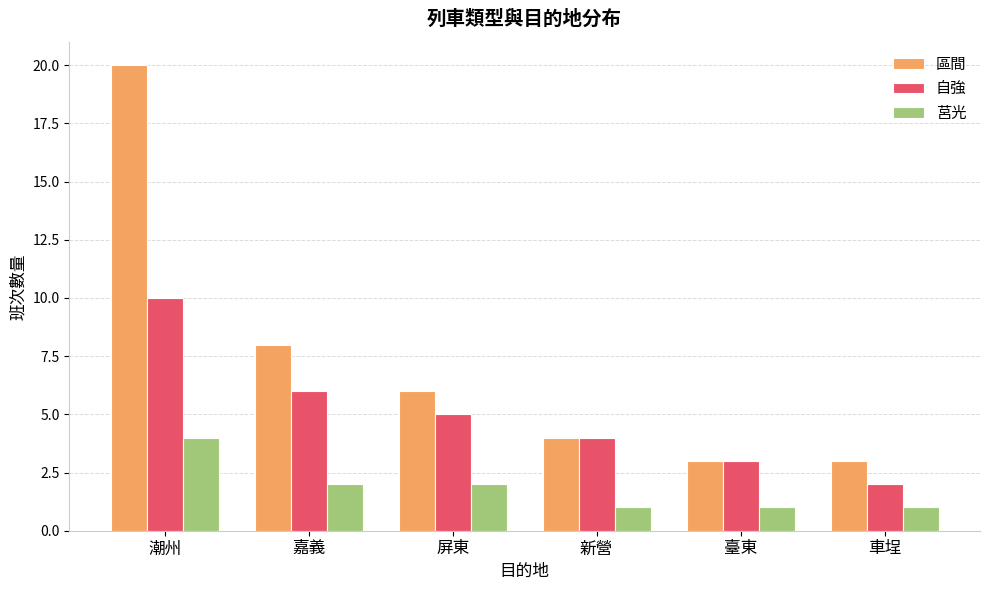

Rank the series by their maximum value, from highest to lowest.

區間, 自強, 莒光